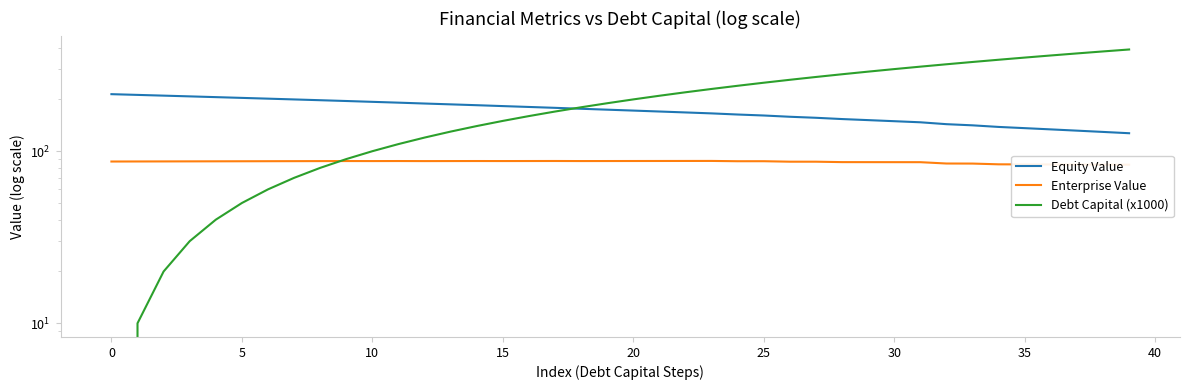

True or false: Equity Value has a value of 151.6 at 29.

True